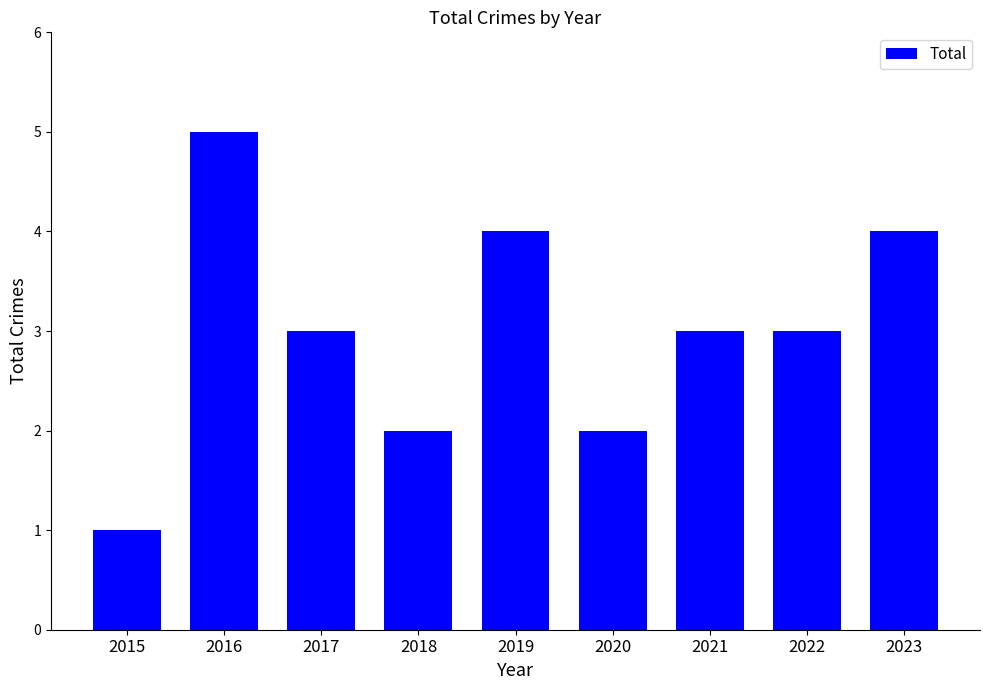

Is it true that the value at 2023 is 2?

False